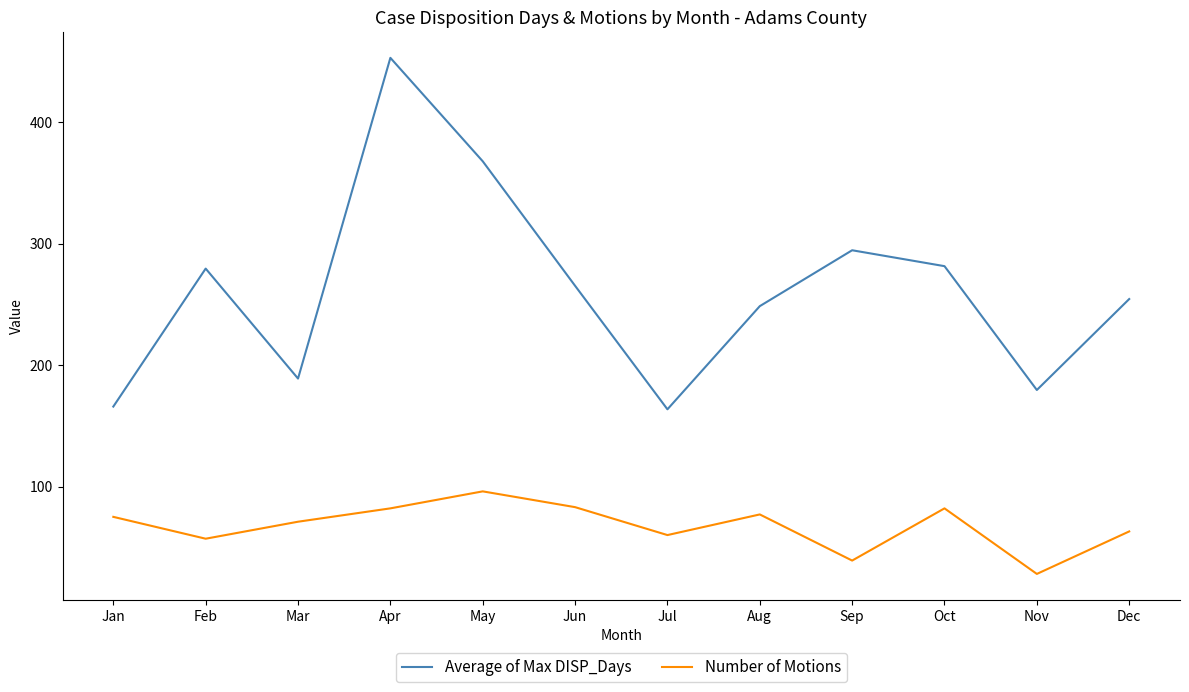

Which series has the largest total across all categories?

Average of Max DISP_Days